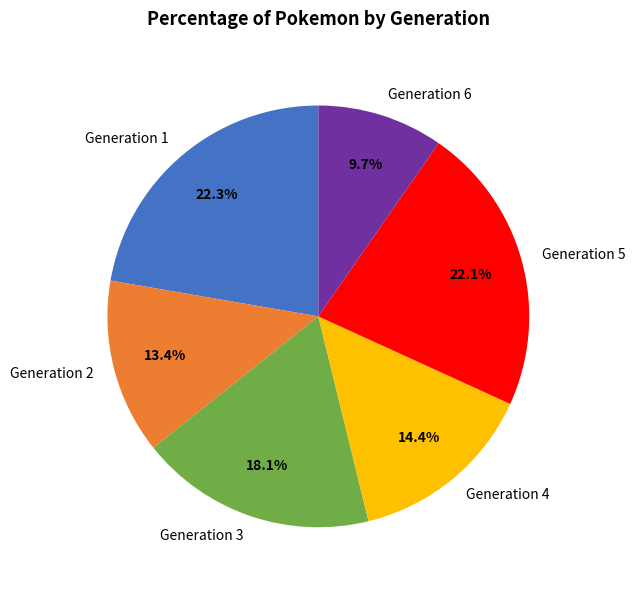

How many slices are in this pie chart?

6